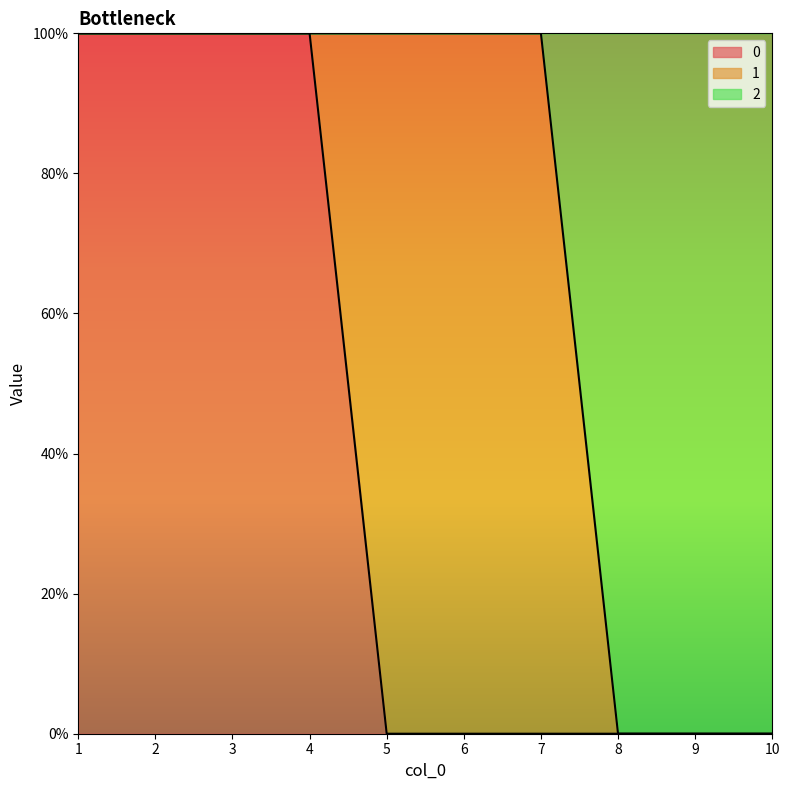

True or false: 0 has a value of 0 at 2.

False